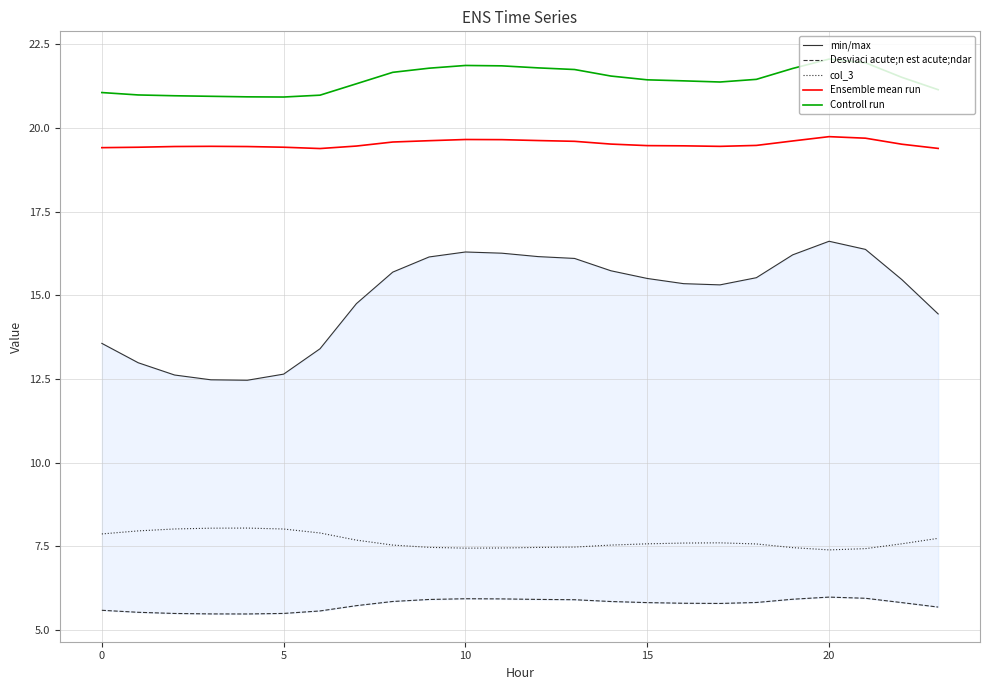

True or false: Desviaci acute;n est acute;ndar and col_3 intersect in this chart.

False